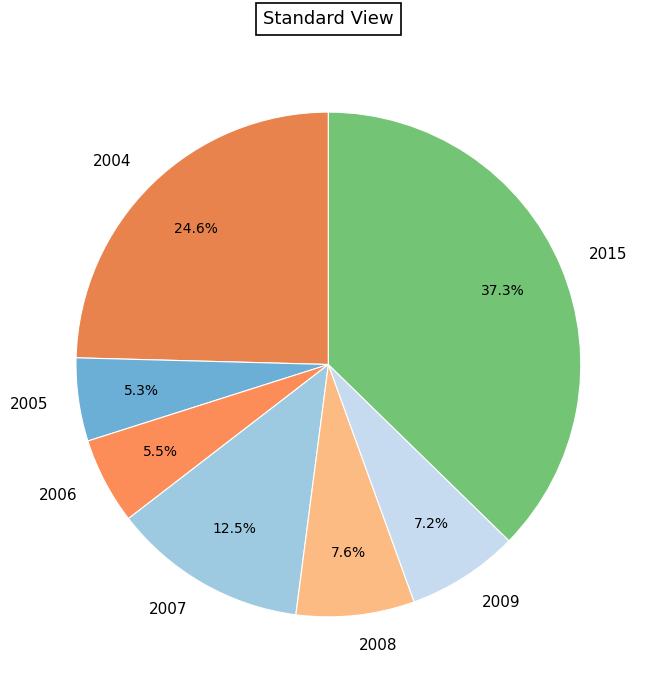

What is the largest slice in the pie chart?

2015